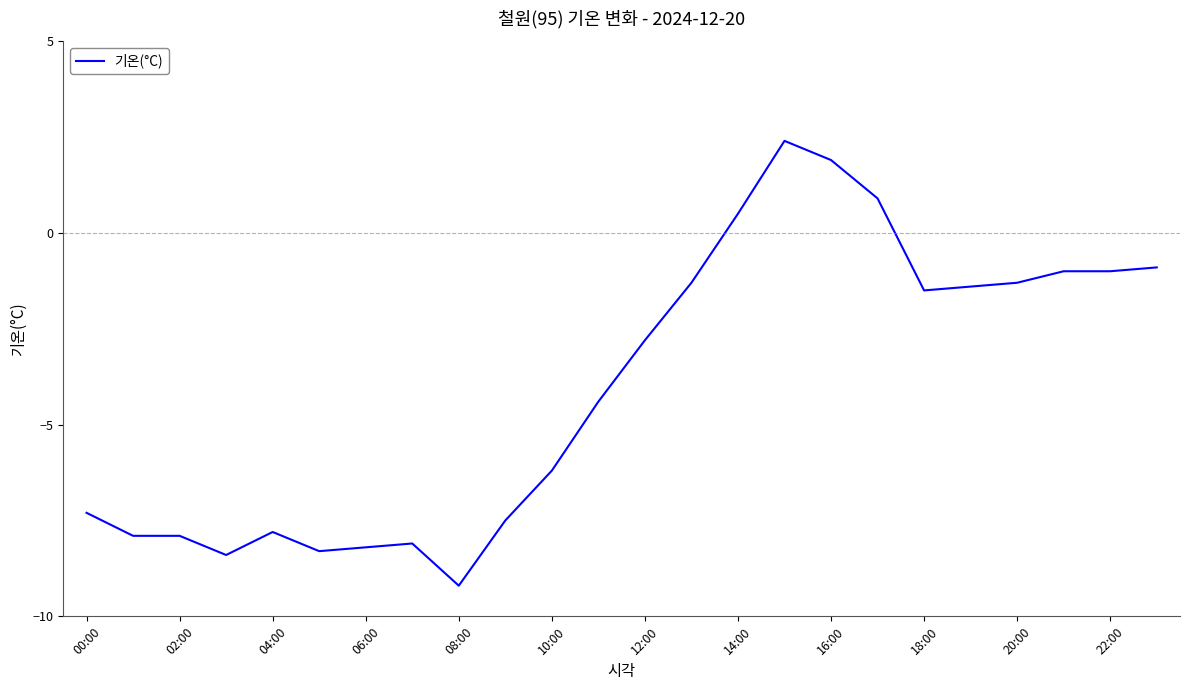

Is this an area chart (filled region under the line)?

No